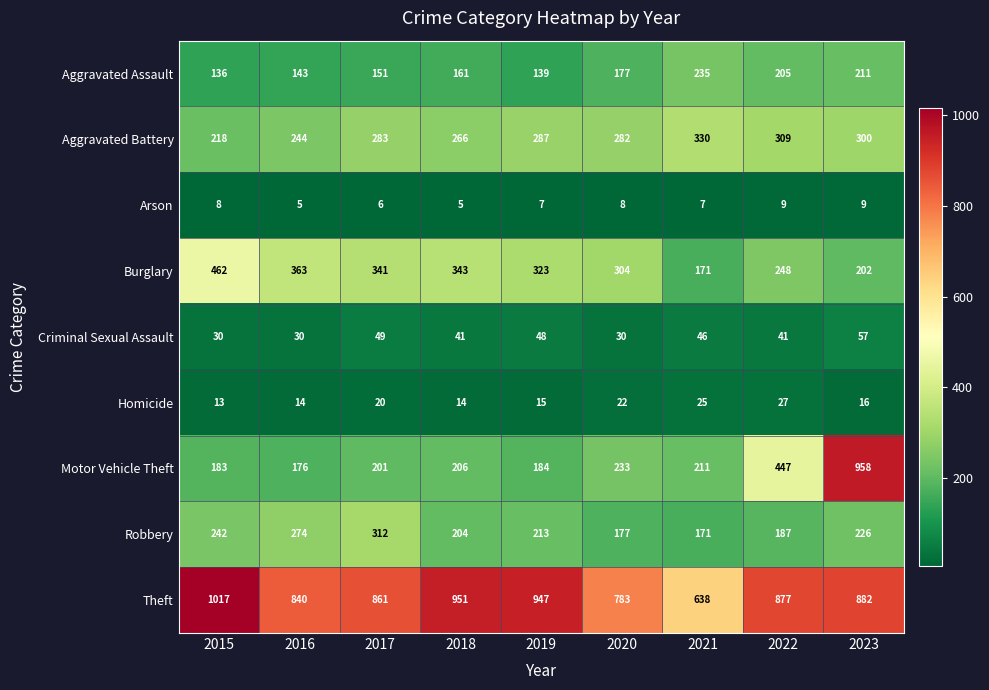

What is the difference between the maximum and minimum values in the Burglary series?

291